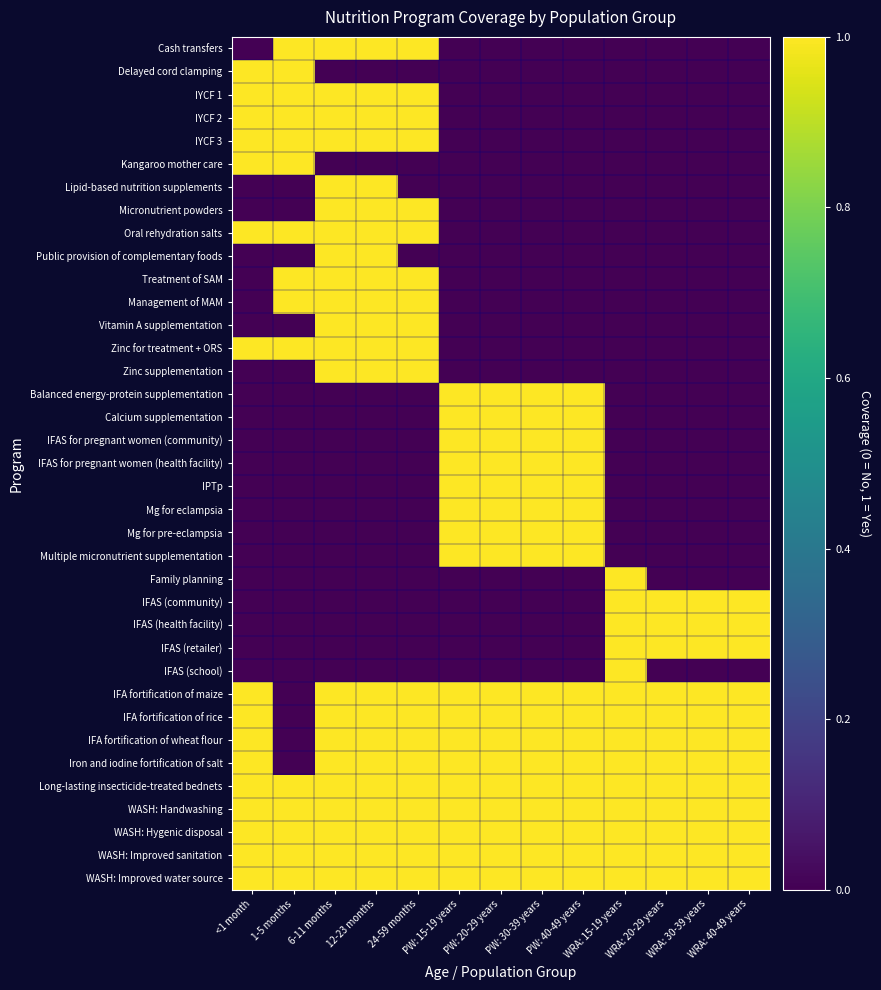

At which category is the sum across all series the highest?

6-11 months